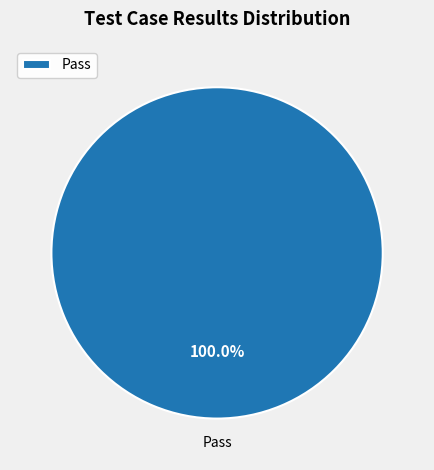

Is there any slice that represents more than half of the pie?

Yes